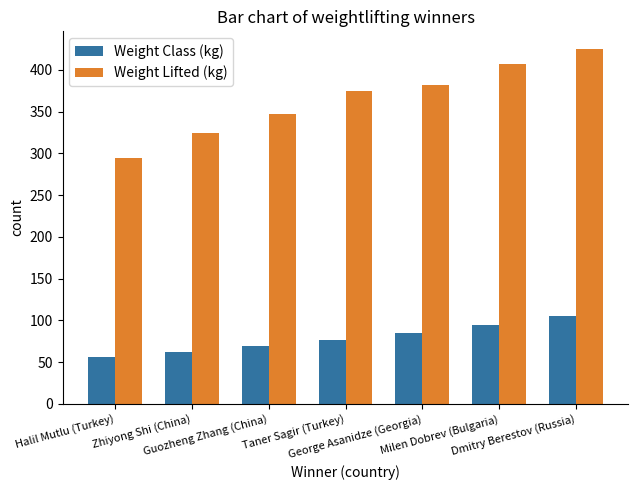

True or false: Weight Class (kg) has a value of 56.0 at Halil Mutlu (Turkey).

True